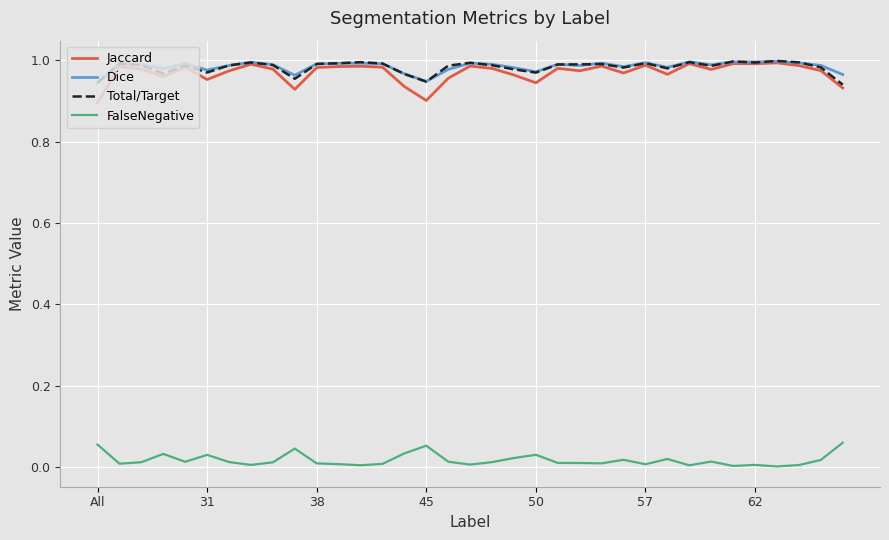

Does the chart have visible grid lines?

Yes